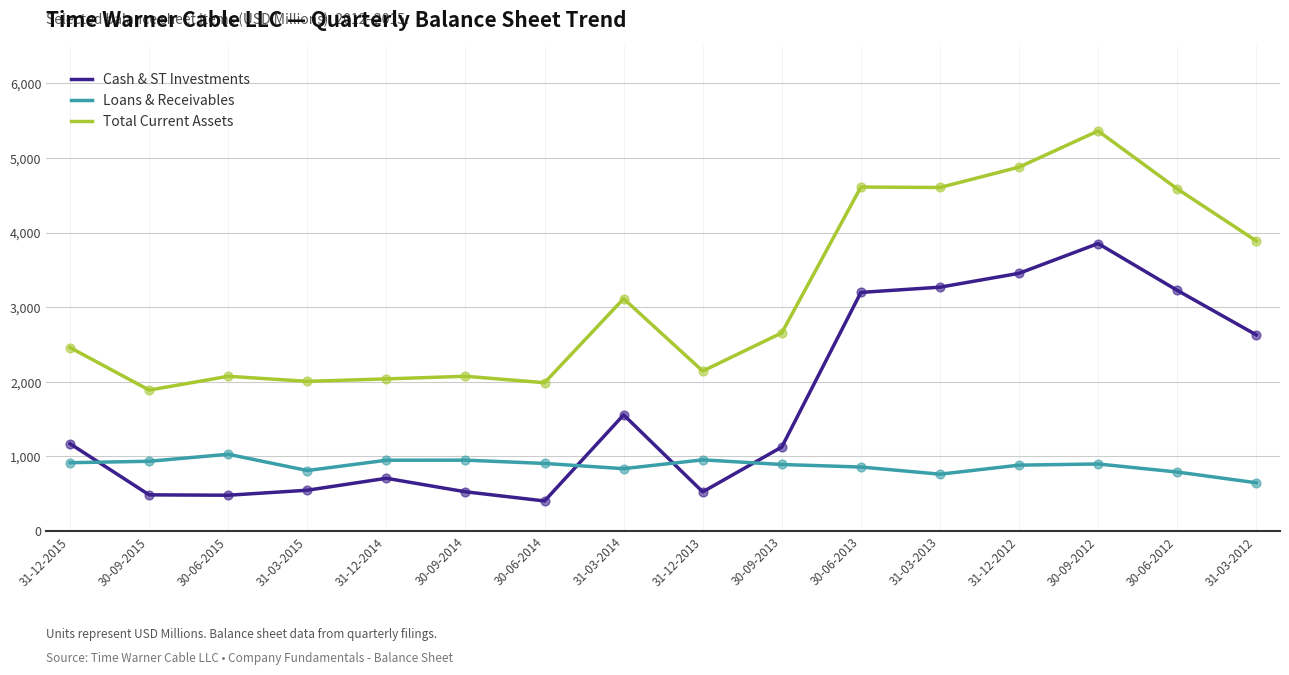

What is the difference between the highest and lowest values at 31-03-2013?

3842